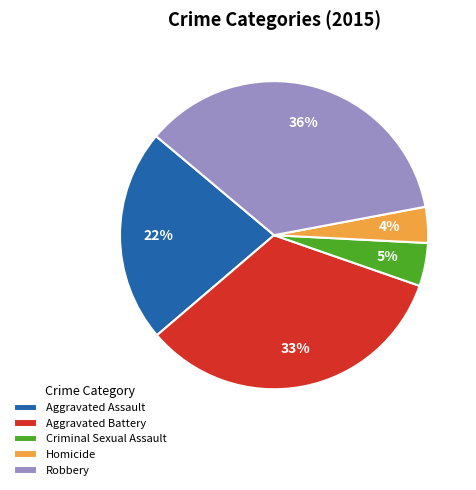

Is Aggravated Assault the majority of the pie?

No